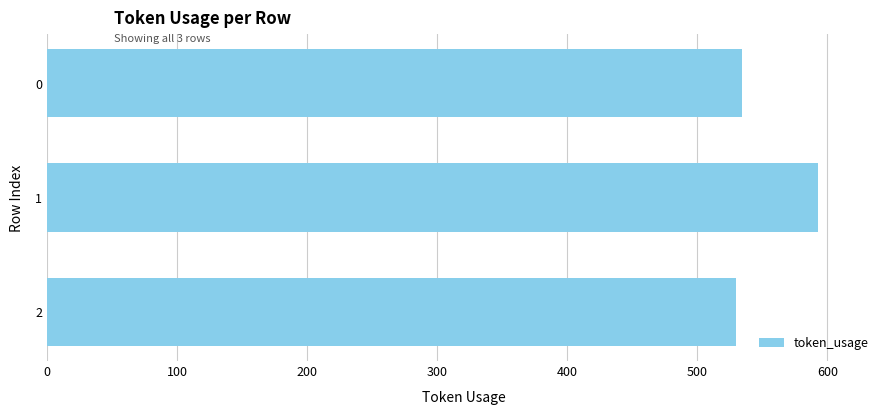

What is the value of the 1st bar from the top?

534